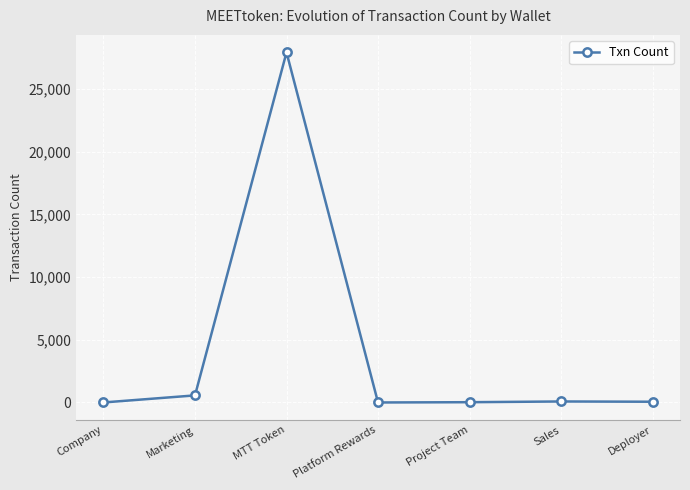

True or false: the data has more than 0 interior local peaks.

True